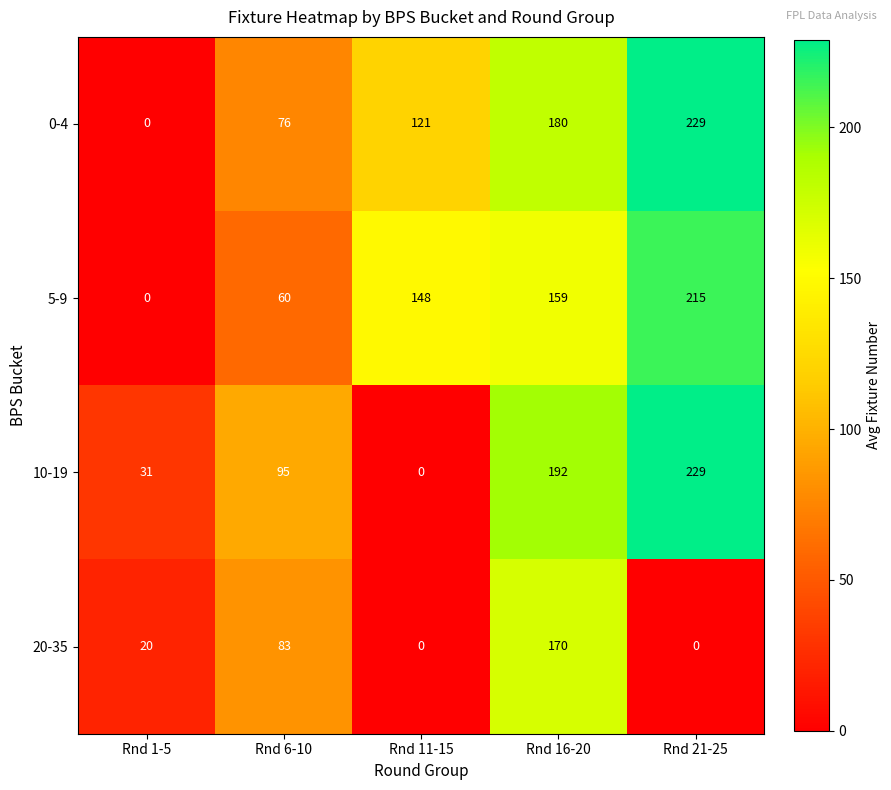

At which category does the chart reach its peak across all series?

Rnd 21-25